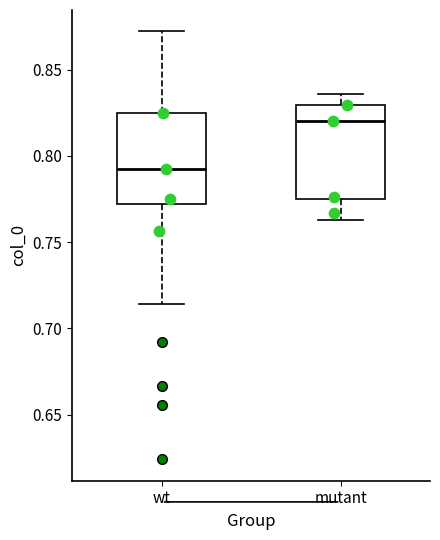

Reading left to right, transcribe this box plot: for each box, give where its median line is, the range the box spans, and where its two whiskers end, as read against the y-axis. The values are not printed on the chart, so give them approximately, as read against the axis.

wt: median 0.790, box 0.770 to 0.825, whiskers 0.715 to 0.870
mutant: median 0.820, box 0.775 to 0.830, whiskers 0.765 to 0.835